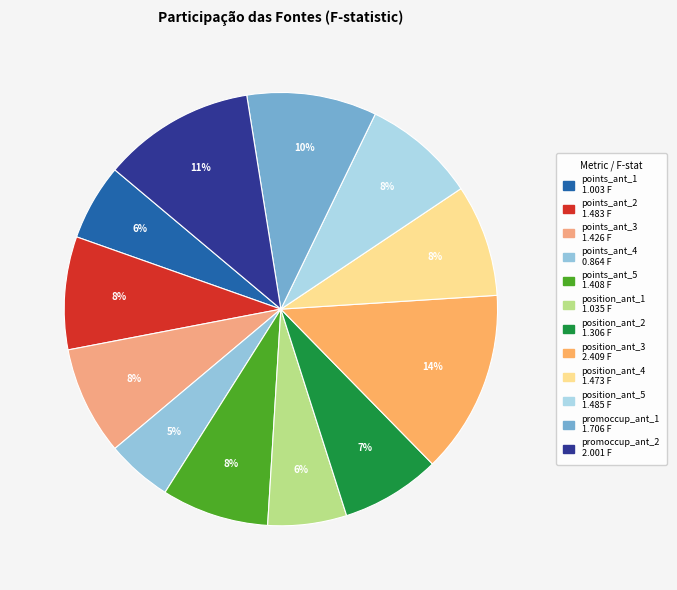

How many segments does this pie chart have?

12